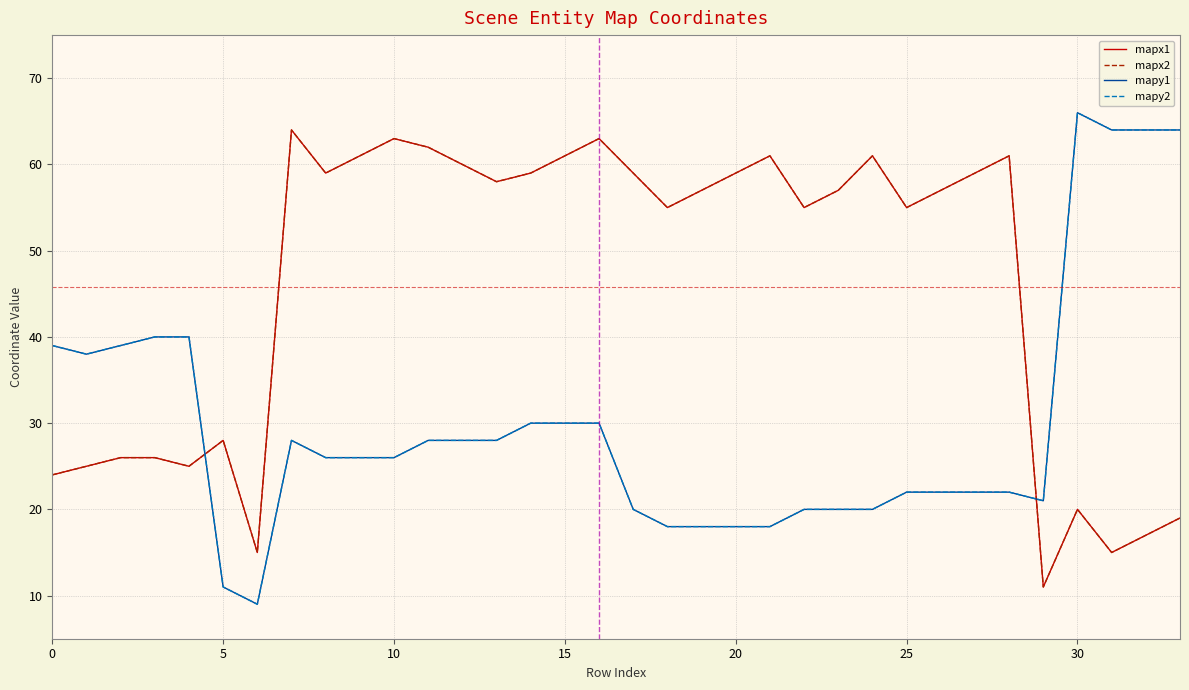

Does the chart display data point markers on the line(s)?

No